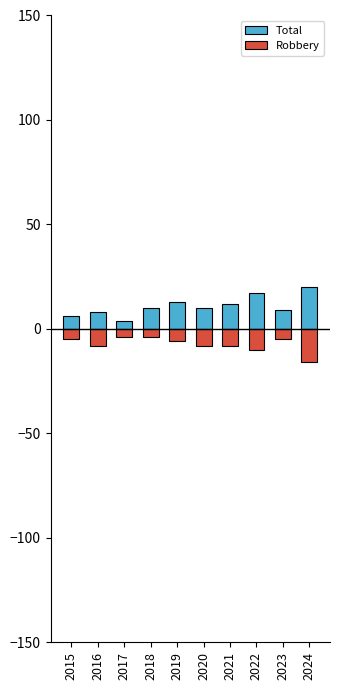

How many categories are shown in the chart?

10